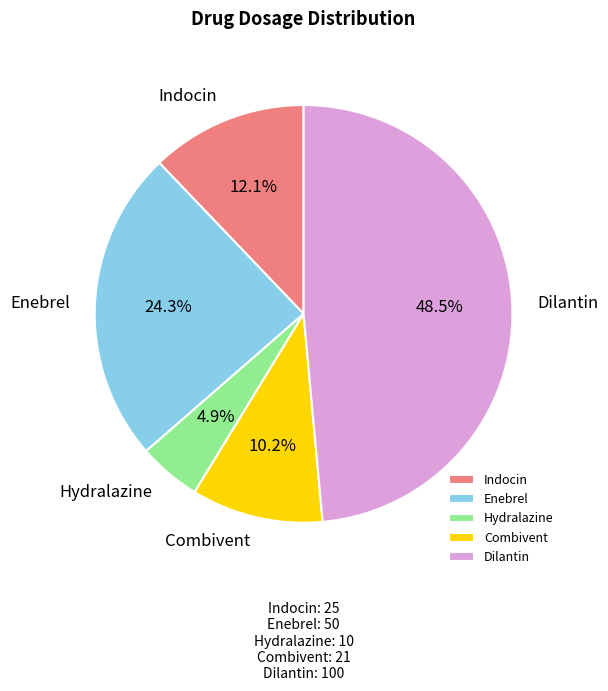

Which category has the smallest portion of the pie?

Hydralazine